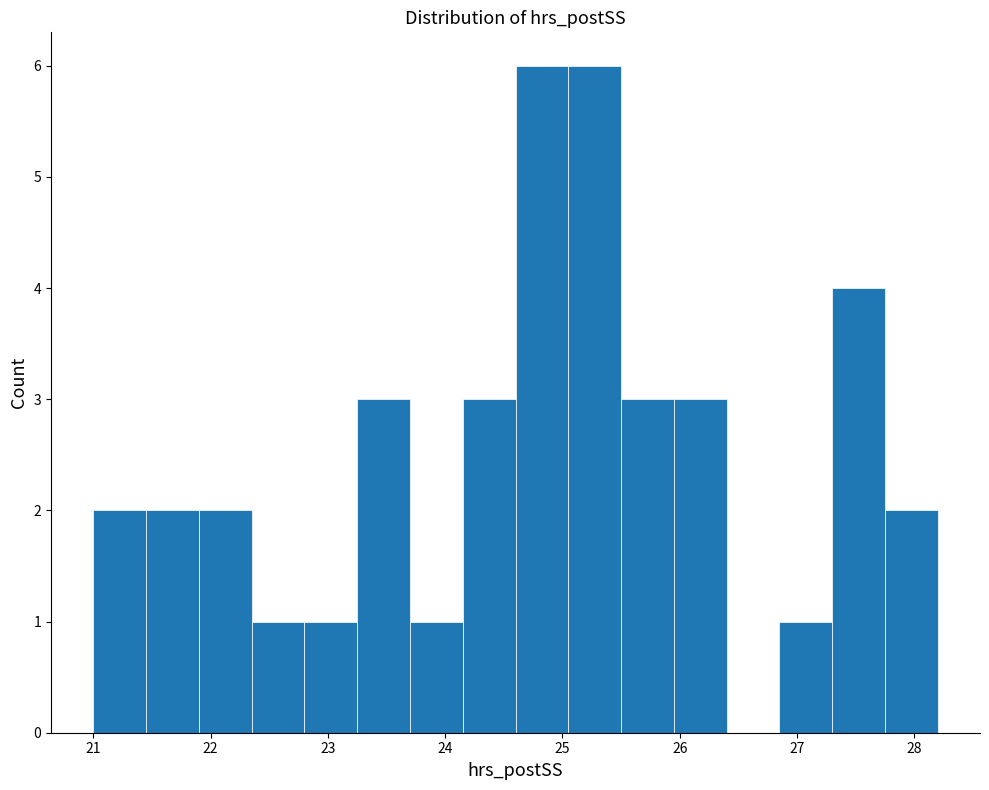

How tall is the bar that spans 24.60 to 25.05 on the x-axis? Neither the bar edges nor the heights are printed on the chart, so give them approximately, as read against the axes.

6